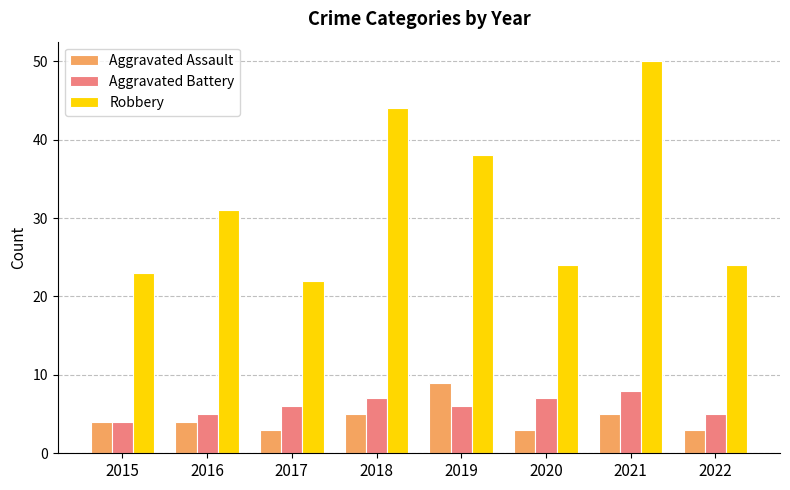

Which series changed the most between 2015 and 2016?

Robbery